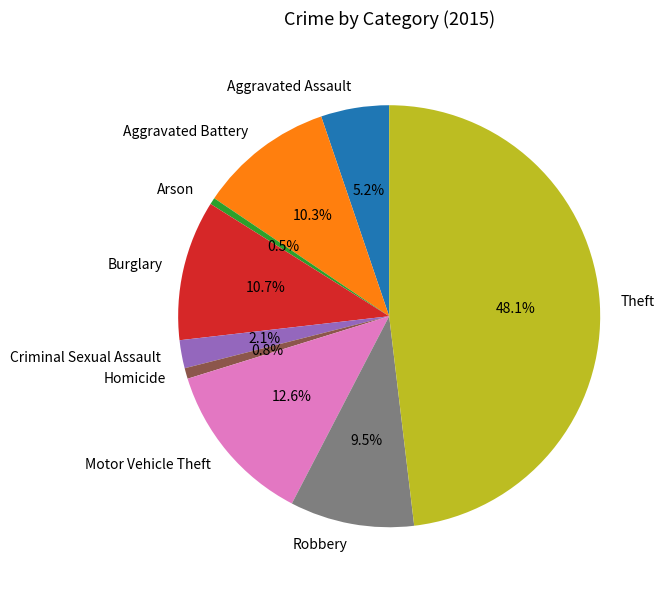

What percentage is NOT represented by Burglary?

89.3%